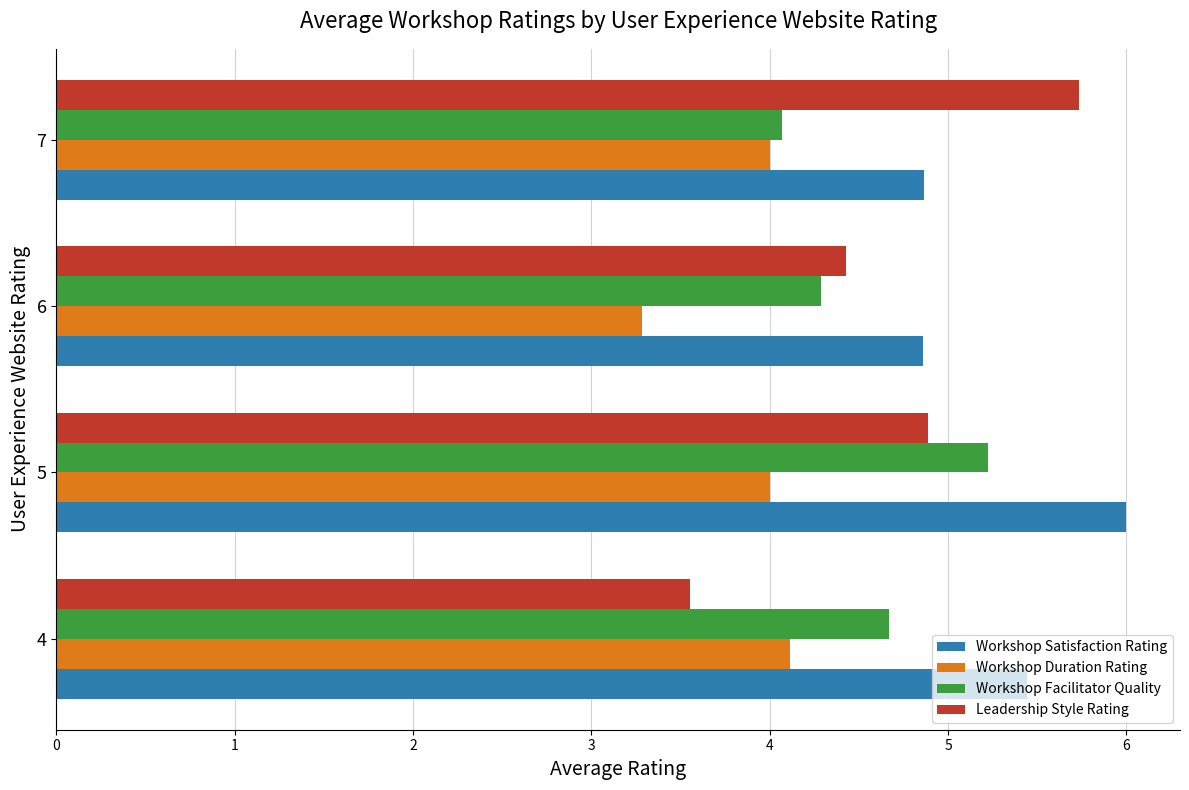

Rank the series by their maximum value, from lowest to highest.

Workshop Duration Rating, Workshop Facilitator Quality, Leadership Style Rating, Workshop Satisfaction Rating